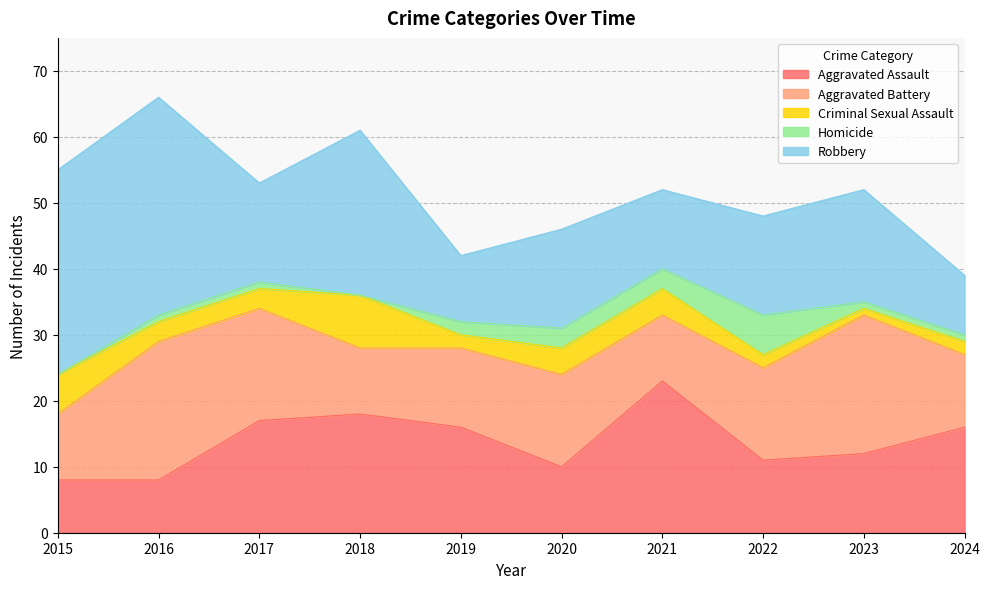

True or false: Homicide and Aggravated Assault intersect in this chart.

False